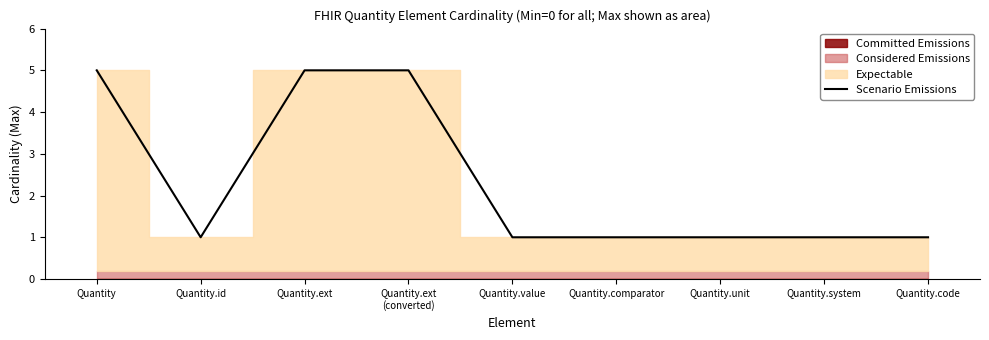

Reading right to left, transcribe all the data shown in this chart.

Quantity.code=1	Quantity.system=1	Quantity.unit=1	Quantity.comparator=1	Quantity.value=1	Quantity.ext
(converted)=5	Quantity.ext=5	Quantity.id=1	Quantity=5